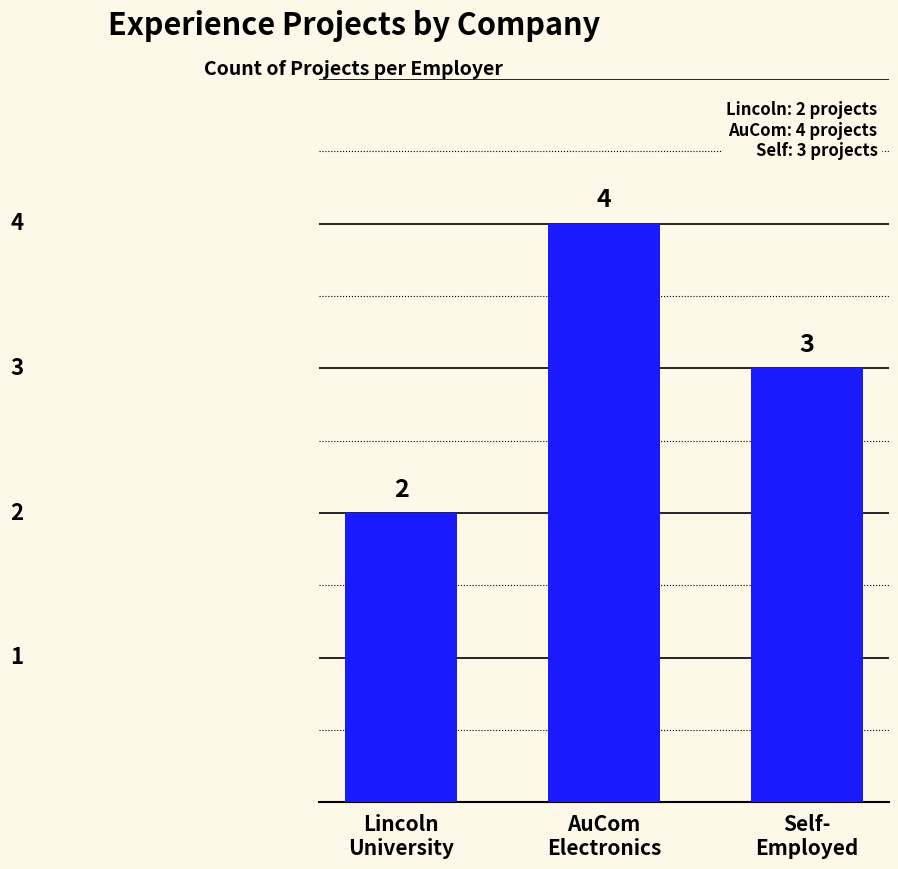

What is the greatest value displayed?

4